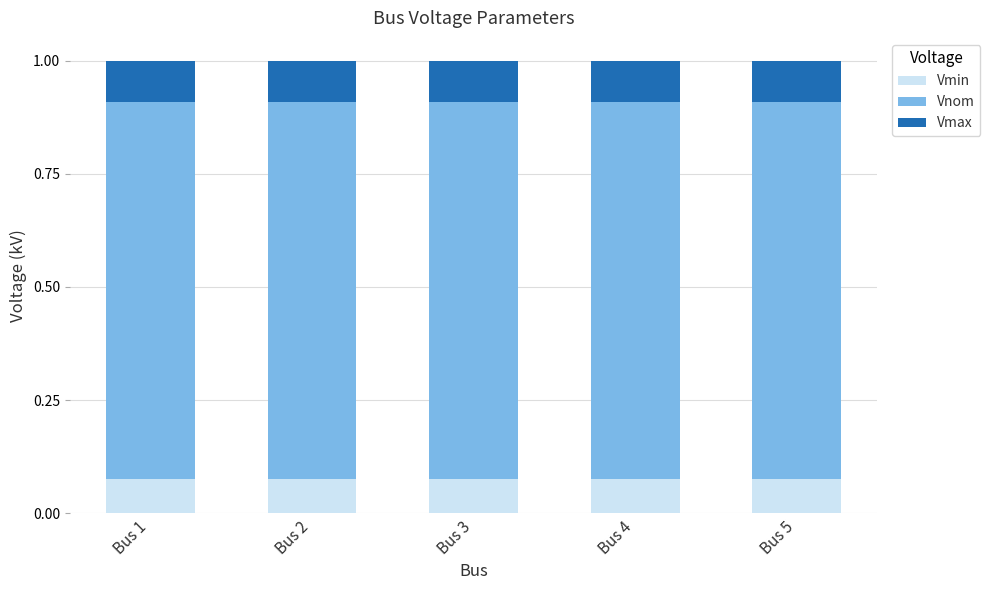

The Vmin series shows 0.0 at Bus 1. True or false?

False